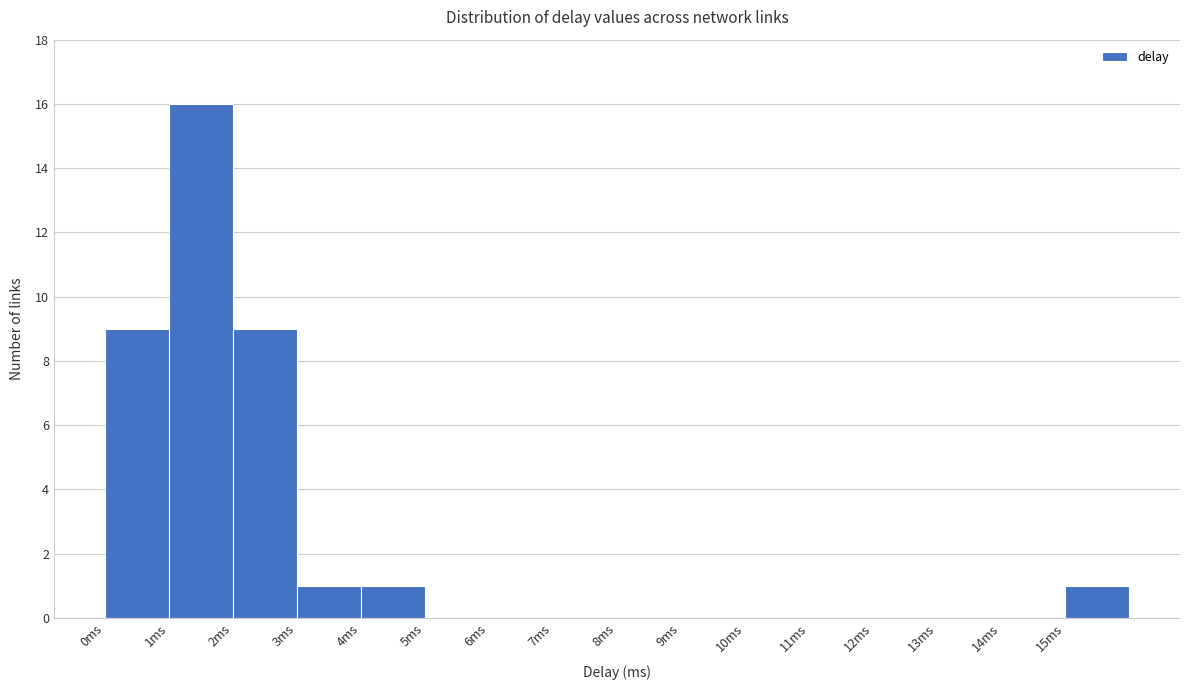

Which range on the x-axis has the tallest bar?

1 to 2